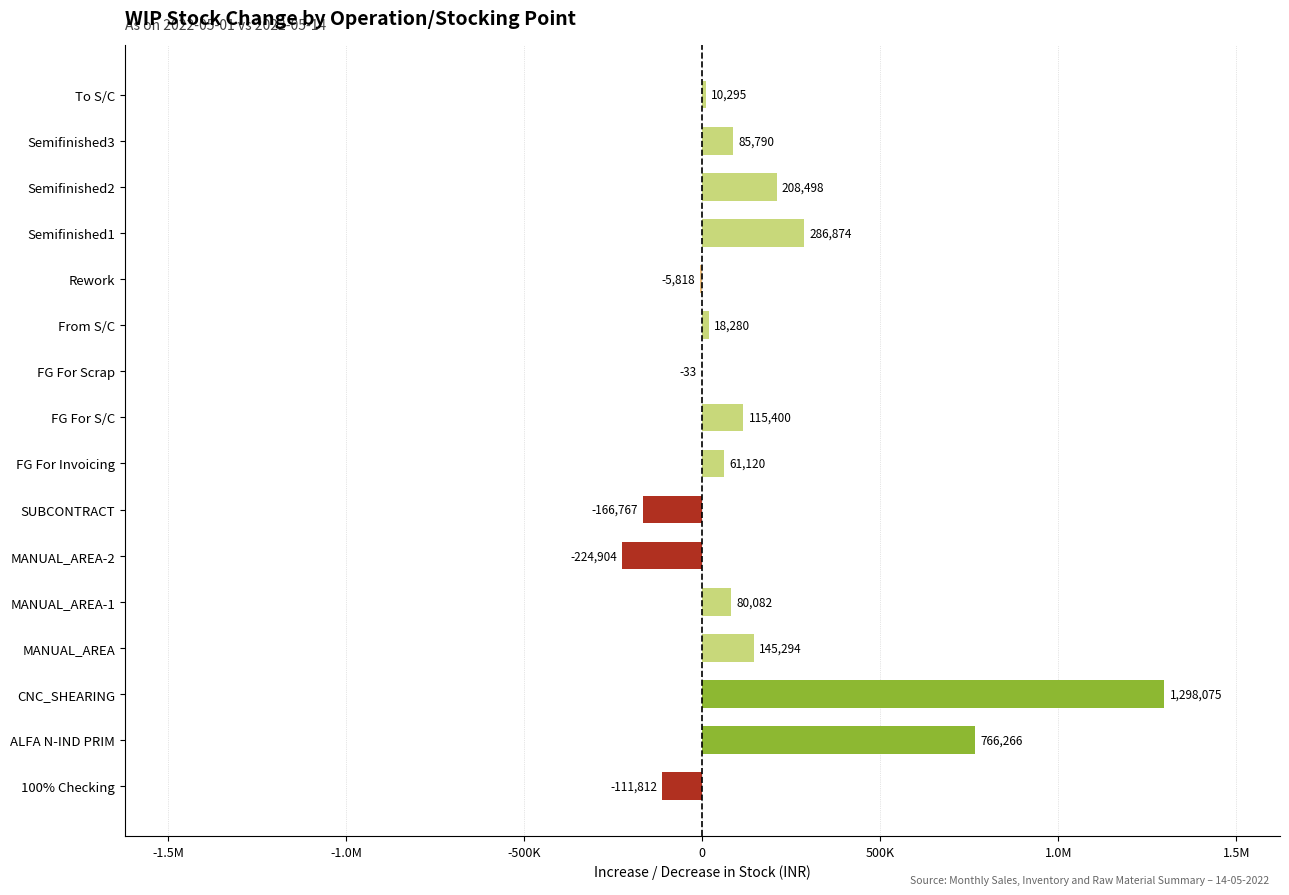

Are the bars horizontal?

Yes